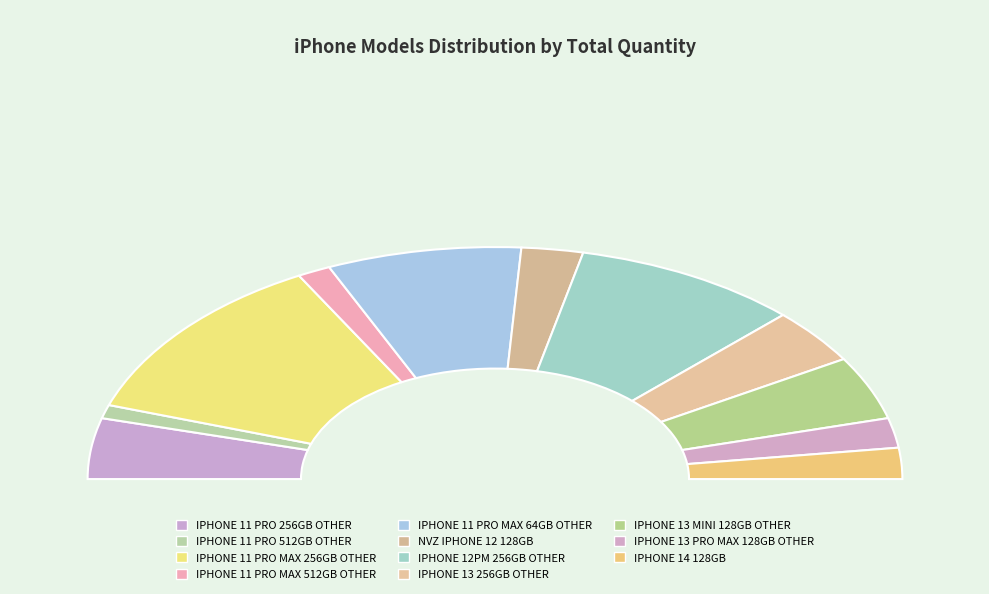

Does any single category account for the majority?

No